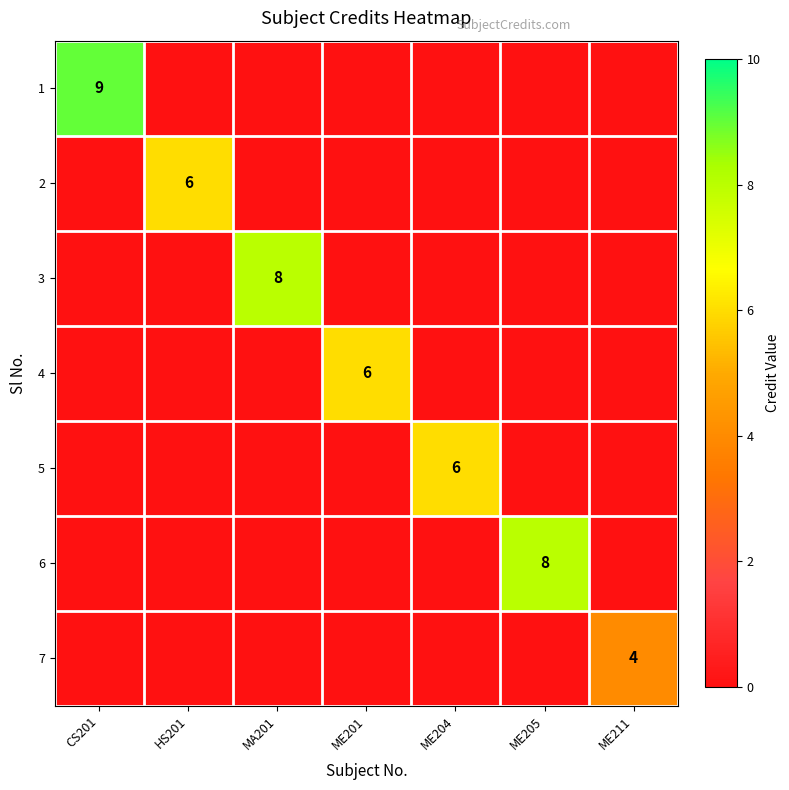

Is it true that 1 equals 15 at CS201?

False